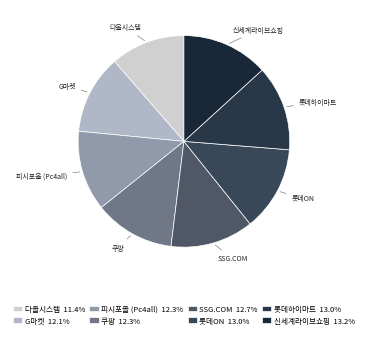

Is the sum of 신세계라이브쇼핑 and 롯데하이마트 greater than half?

No